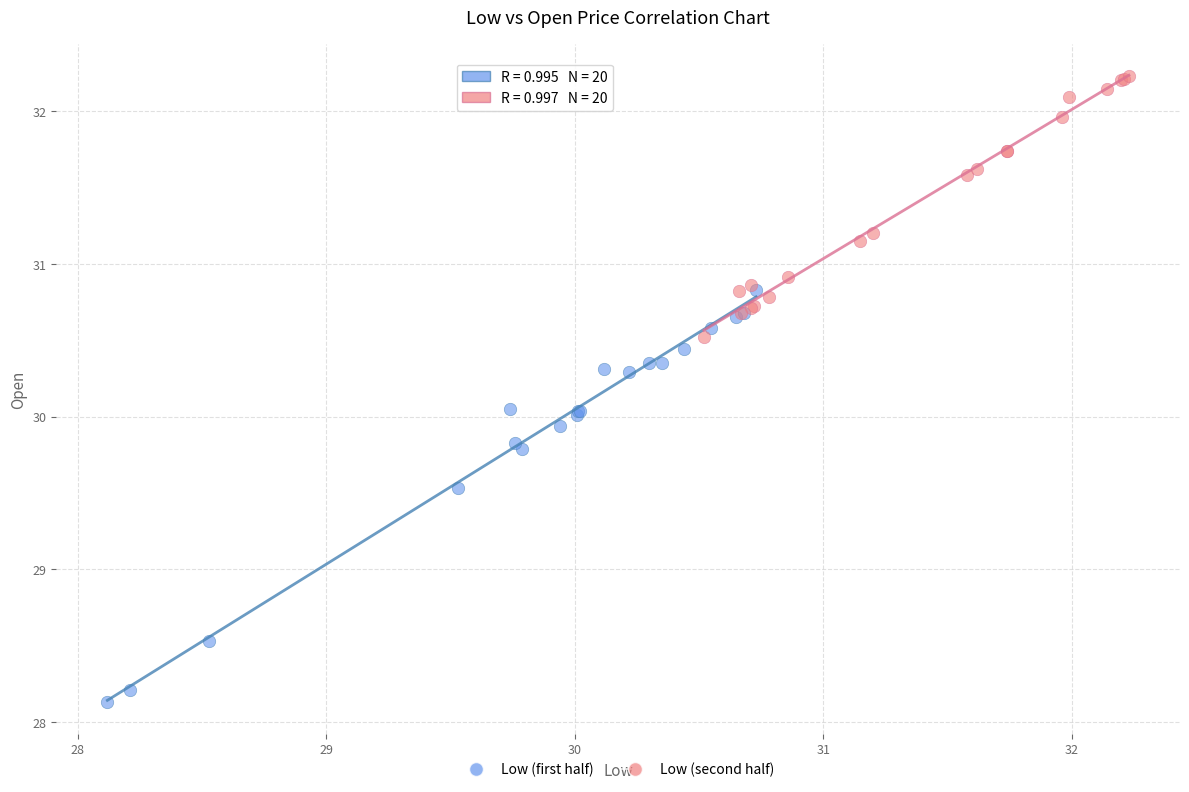

Which series contains the highest Y value?

Low (second half)